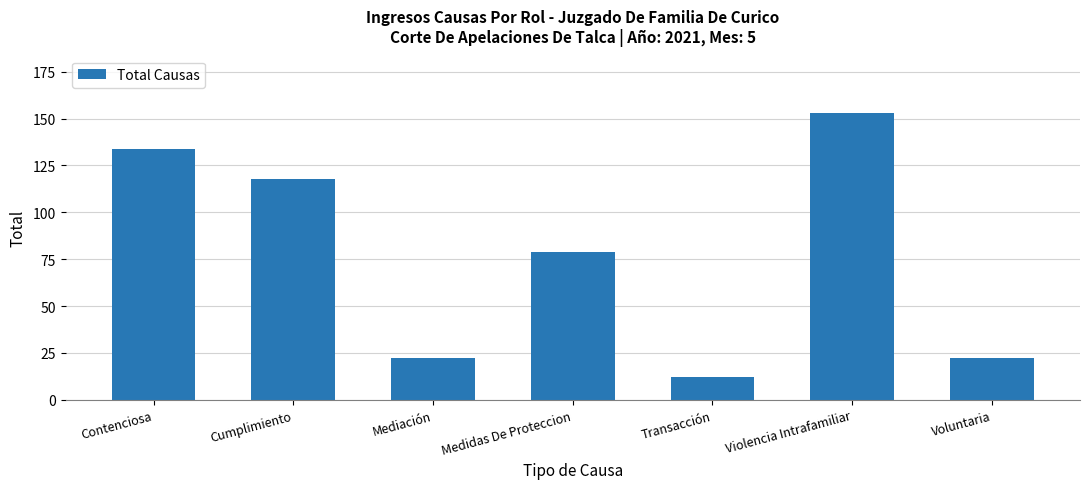

The value at Mediación is 22. True or false?

True